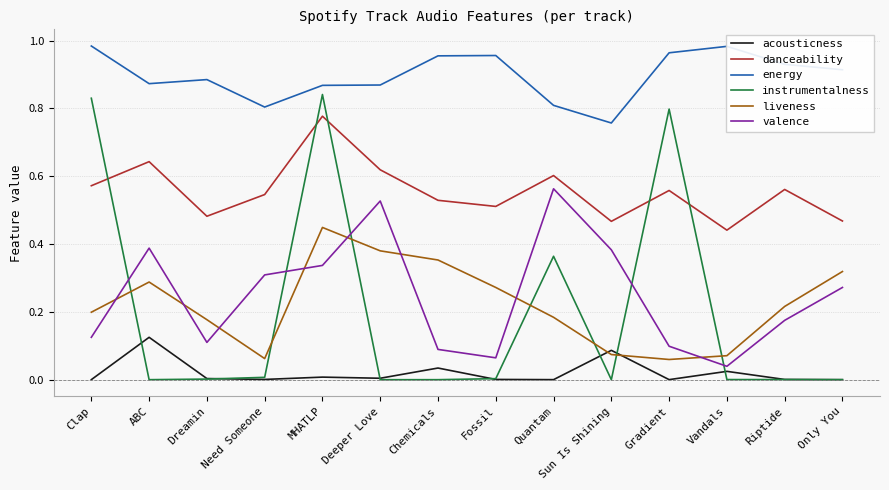

How many interior local peaks does the liveness series have?

2